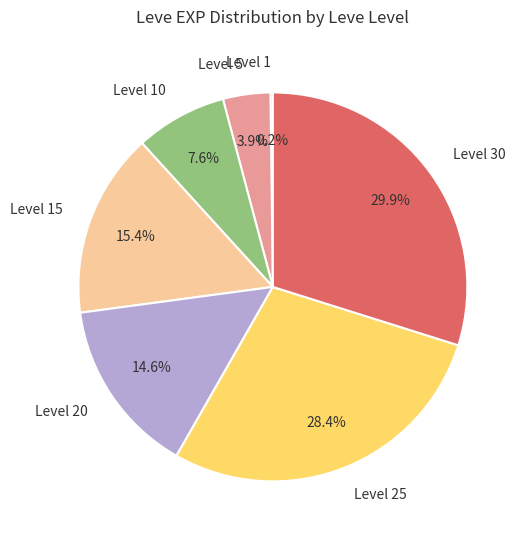

Which slice is the largest?

Level 30